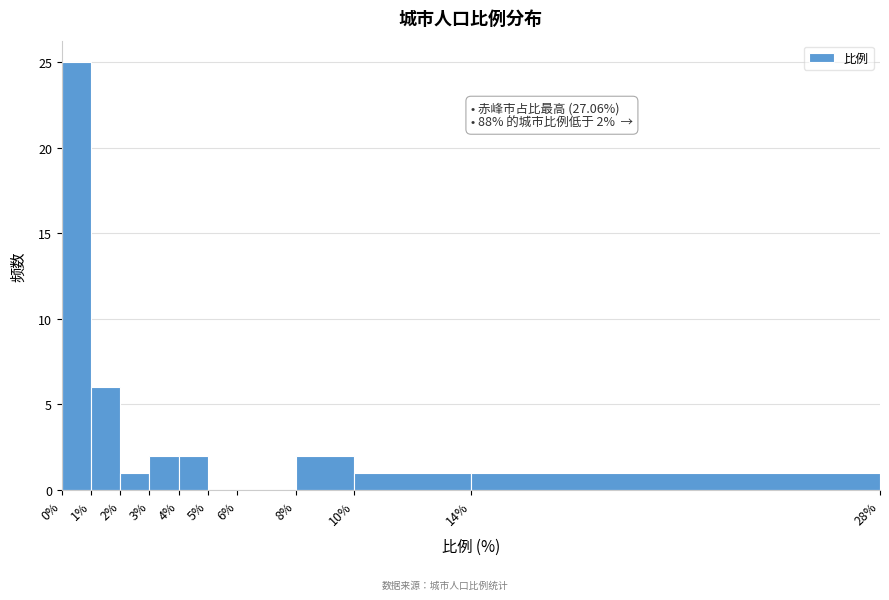

Over which range of the x-axis is the bar tallest?

0% to 1%